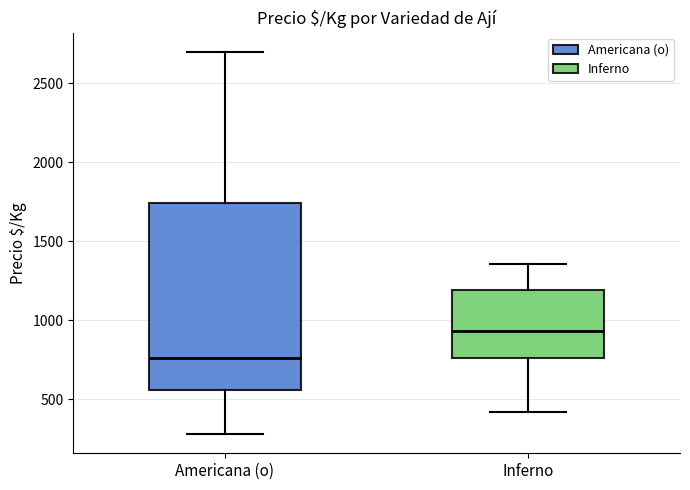

Reading left to right, transcribe this box plot: for each box, give where its median line is, the range the box spans, and where its two whiskers end, as read against the y-axis. The values are not printed on the chart, so give them approximately, as read against the axis.

Americana (o): median 750, box 550 to 1750, whiskers 300 to 2700
Inferno: median 950, box 750 to 1200, whiskers 400 to 1350